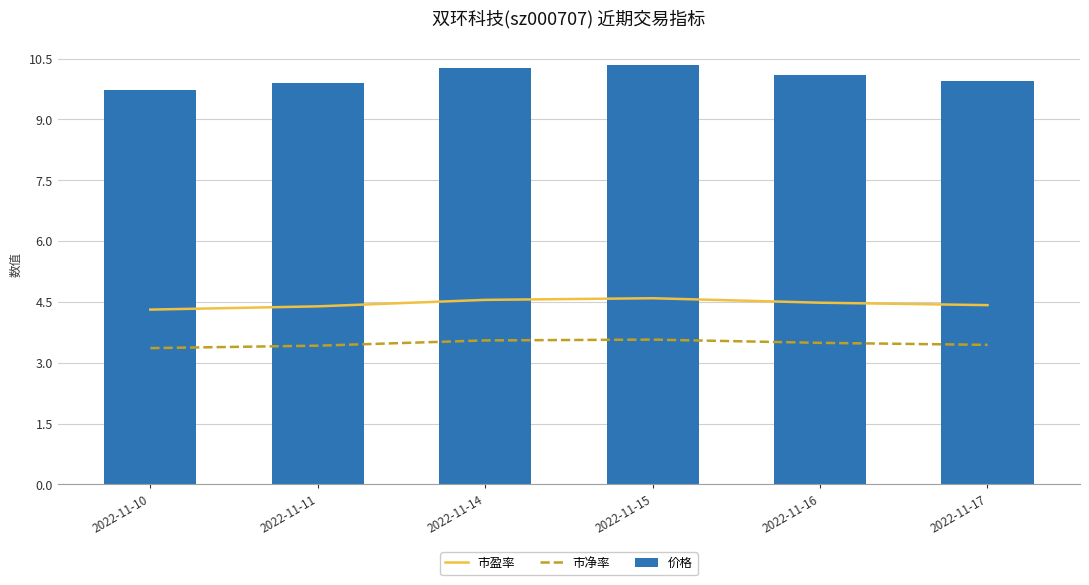

The value of 价格 at 2022-11-10 is 9.7. True or false?

True